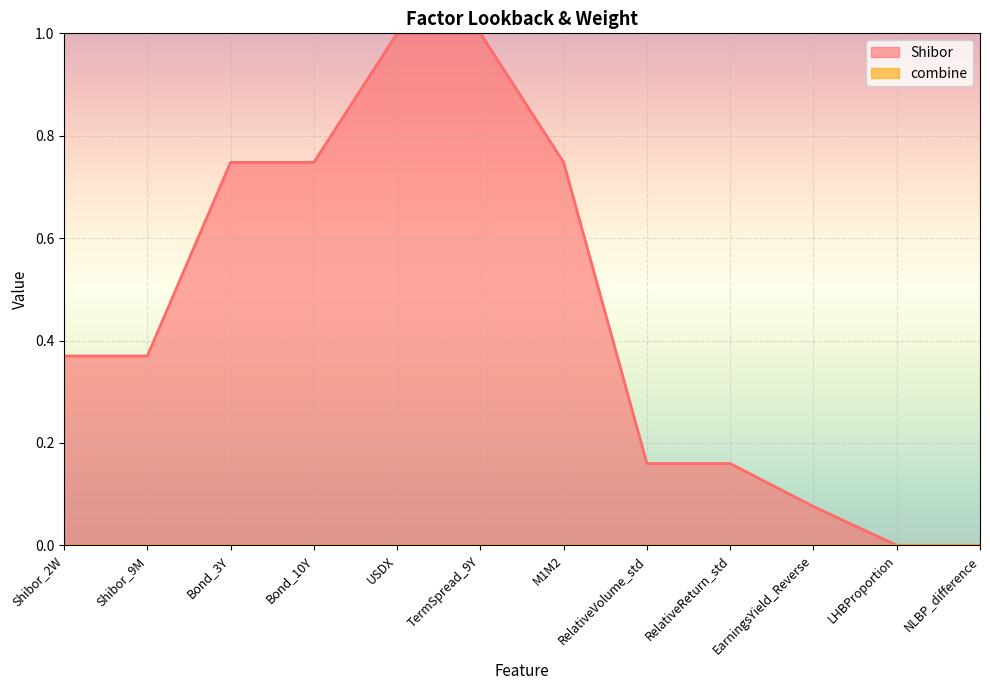

True or false: the data shows 0.0 at RelativeVolume_std.

False